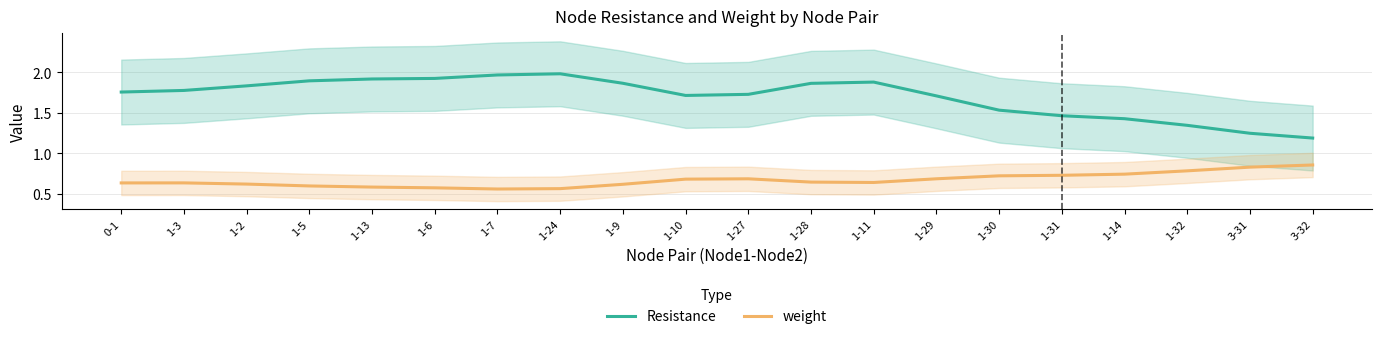

True or false: Resistance and weight intersect in this chart.

False